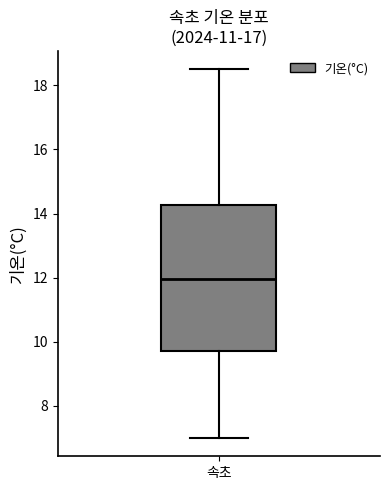

Transcribe this box plot: give where the median line is, the range the box spans, and where the two whiskers end, as read against the y-axis. The values are not printed on the chart, so give them approximately, as read against the axis.

median 12.0, box 9.8 to 14.2, whiskers 7.0 to 18.6